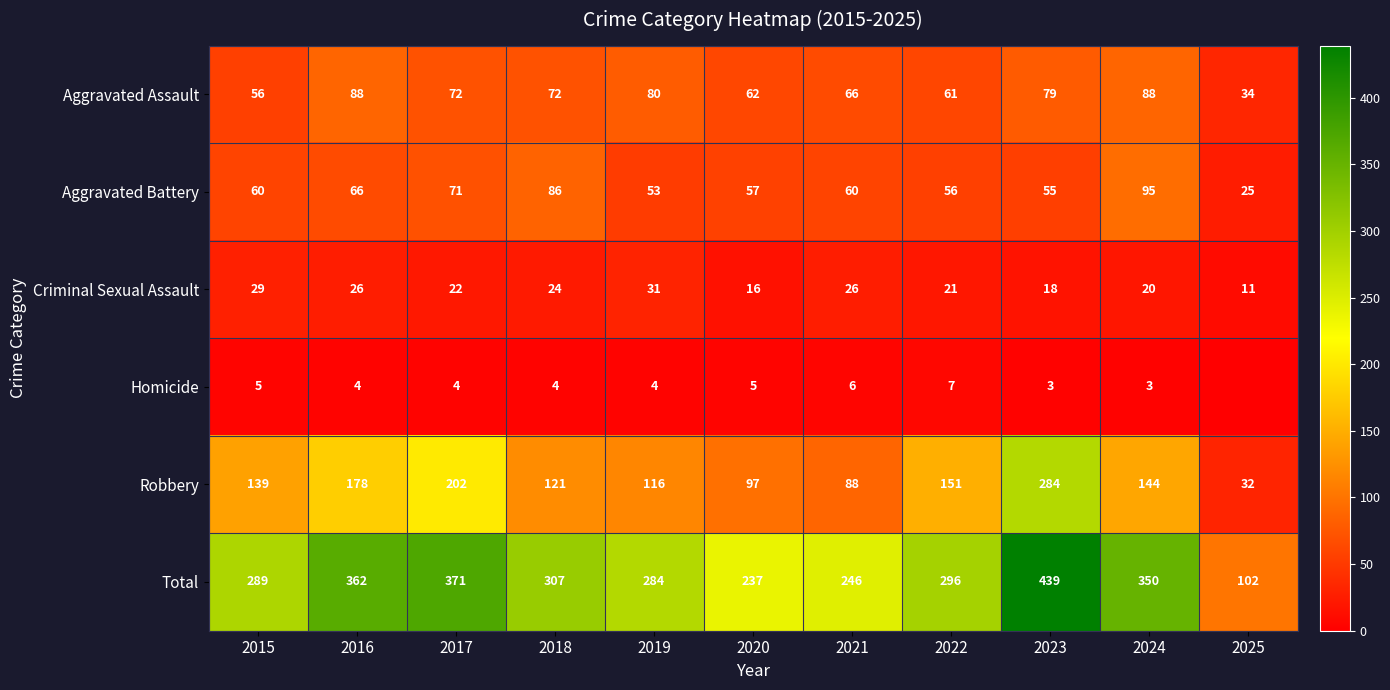

At 2021, list the series in order from smallest to largest.

Homicide, Criminal Sexual Assault, Aggravated Battery, Aggravated Assault, Robbery, Total